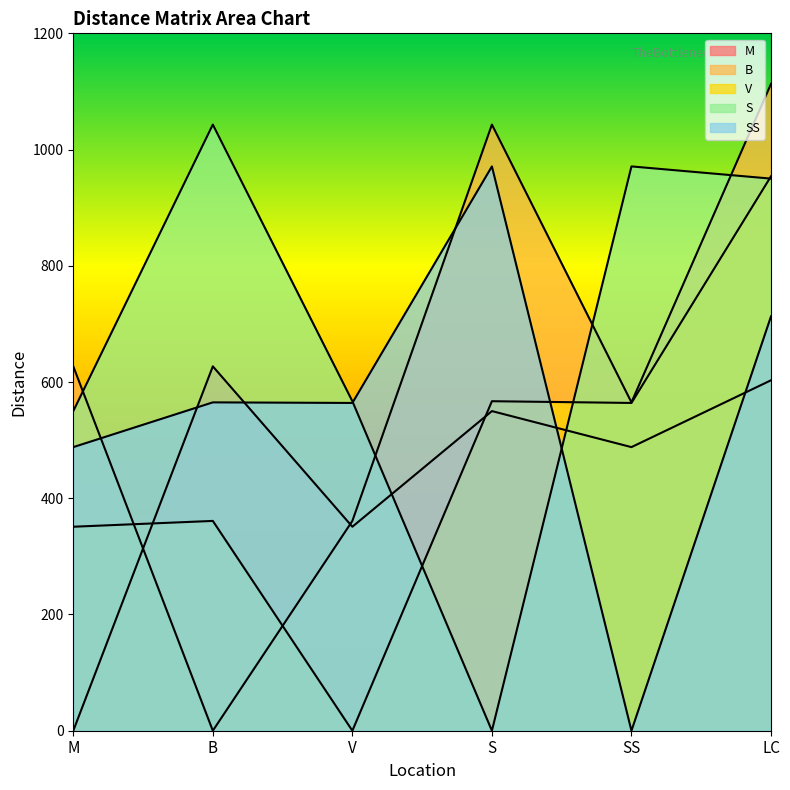

At SS, list the series in order from largest to smallest.

S, B, V, M, SS